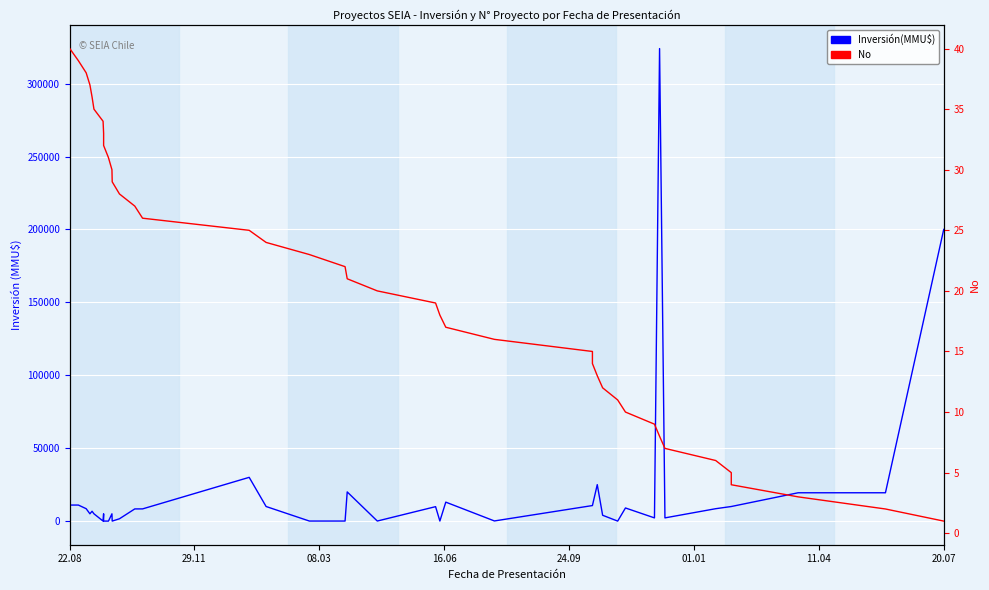

True or false: No and Inversión(MMU$) intersect in this chart.

True